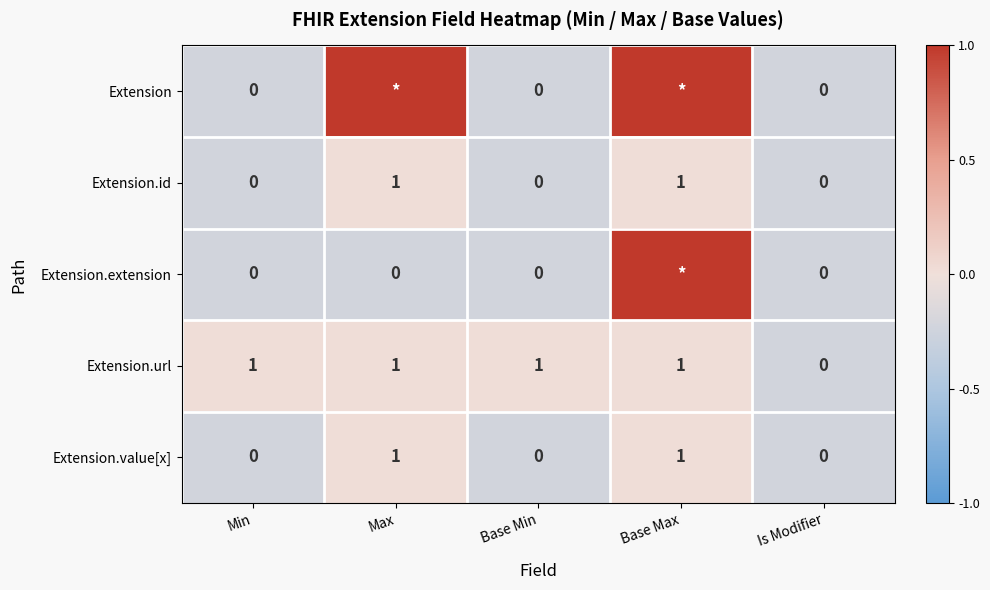

What is the total value across all series at Base Max?

2.1